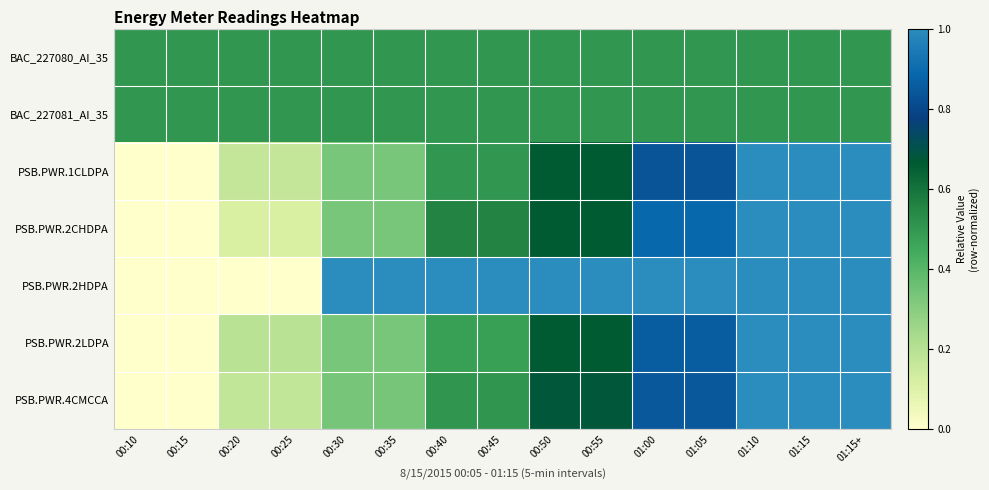

Between 00:35 and 01:15, which is larger?

00:35